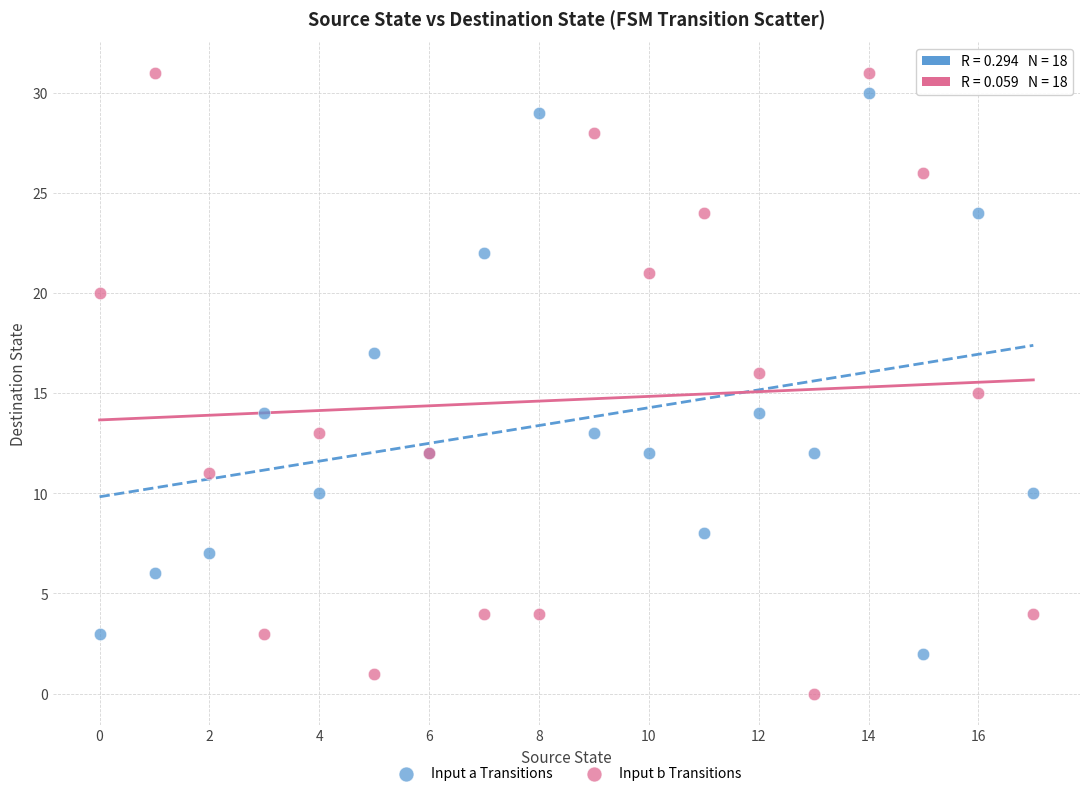

Which series reaches the minimum Y coordinate?

Input b Transitions